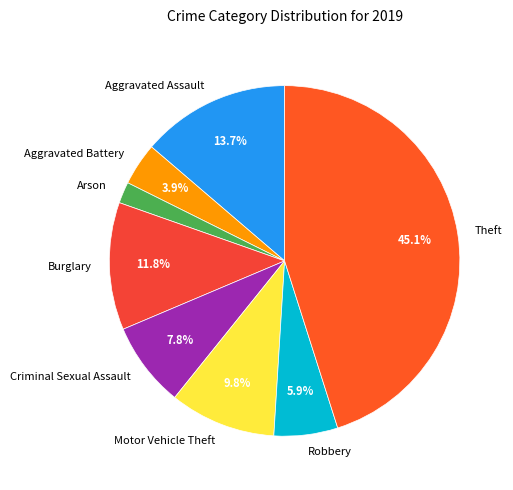

To the nearest percent, what is the average slice percentage?

12%